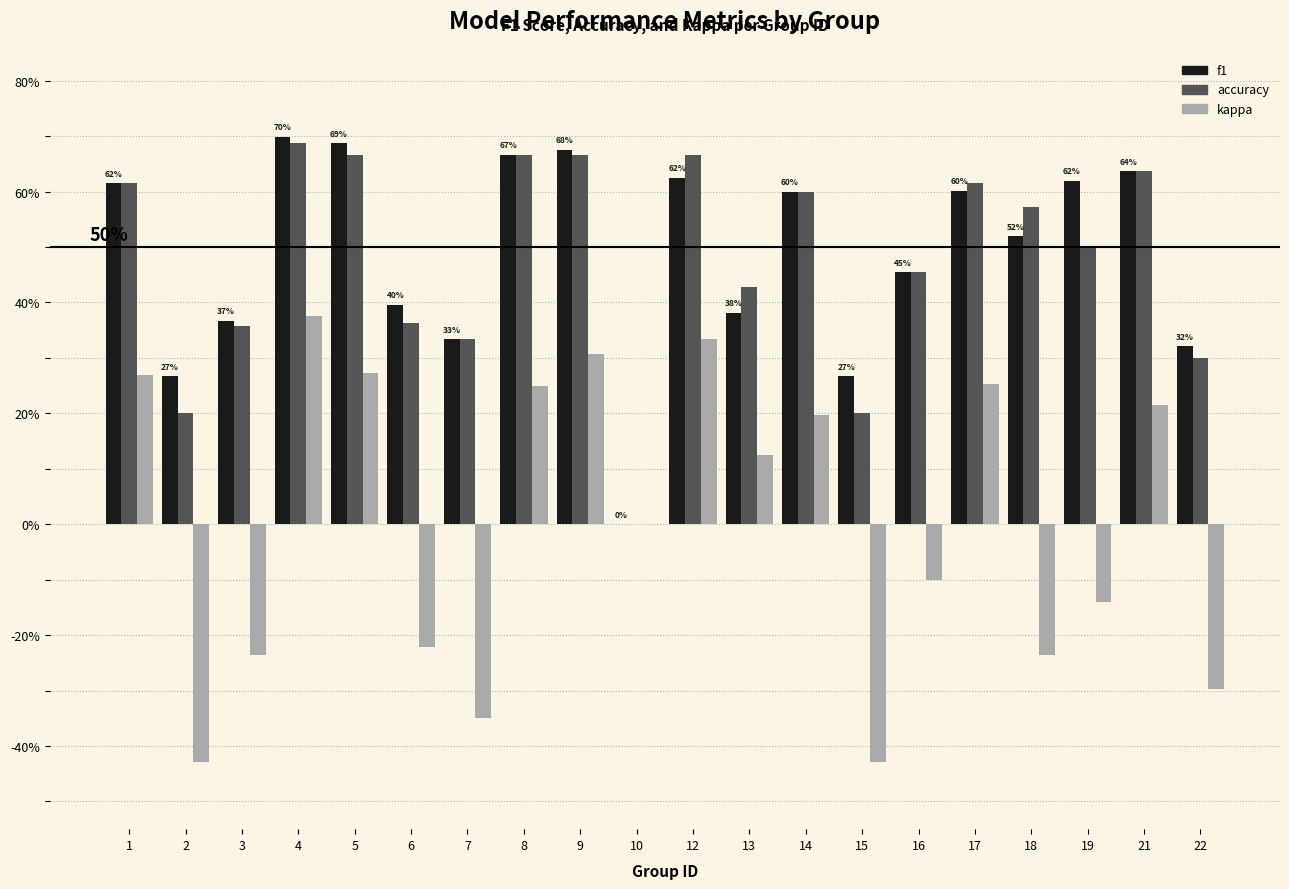

What are all the series names shown in the legend?

f1, accuracy, kappa